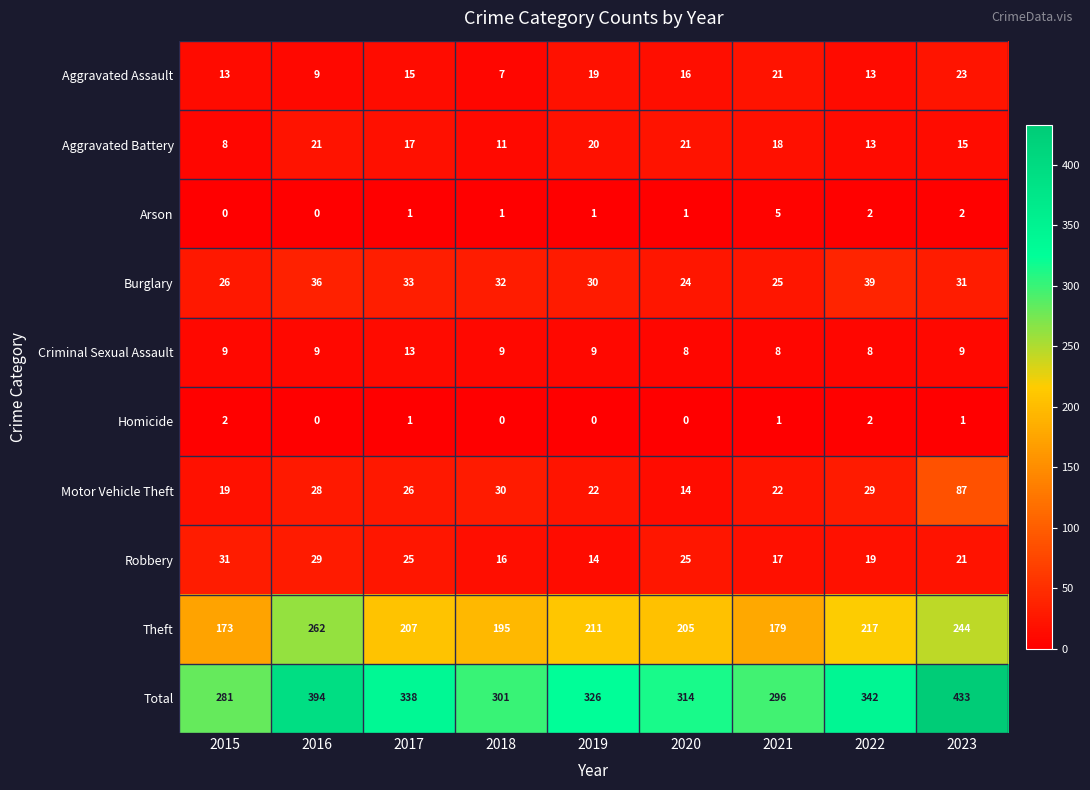

List the series in order of their peak value, highest first.

Total, Theft, Motor Vehicle Theft, Burglary, Robbery, Aggravated Assault, Aggravated Battery, Criminal Sexual Assault, Arson, Homicide